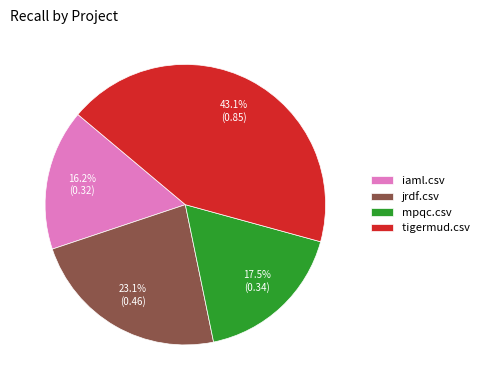

Is there a majority slice in this chart?

No